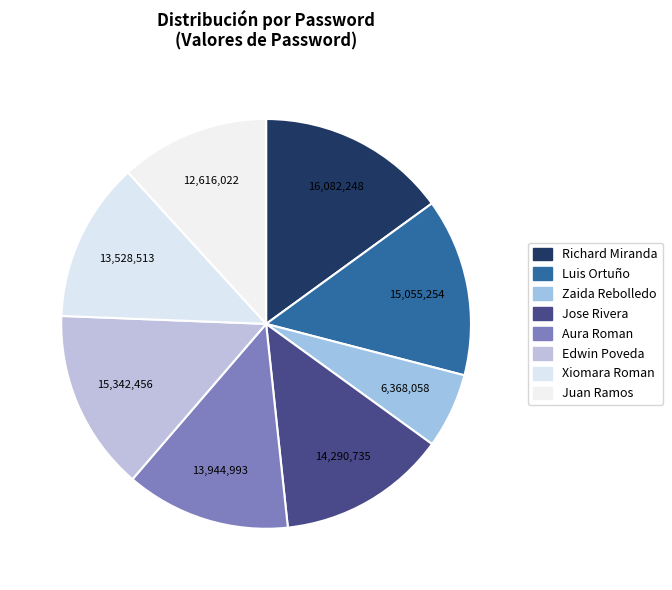

How many slices are in this pie chart?

8